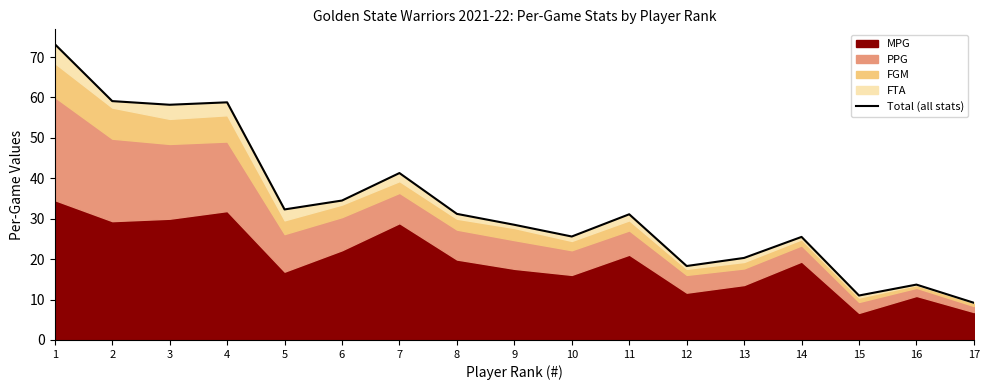

What is the sum of the values at 5 and 15?

43.3